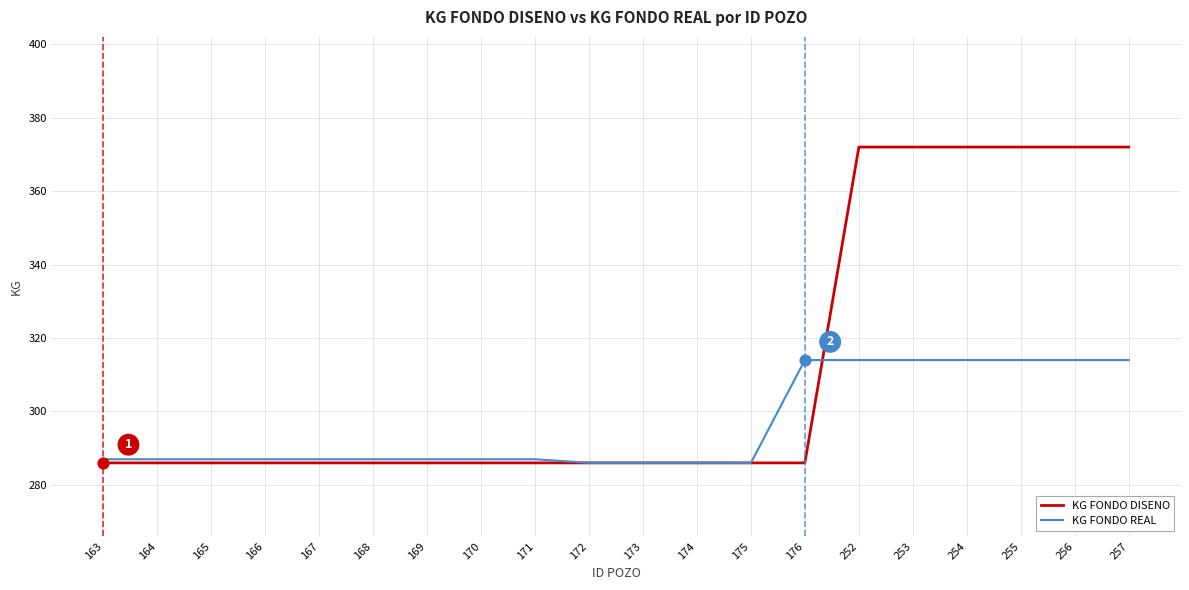

Which series has the largest range (max minus min)?

KG FONDO DISENO